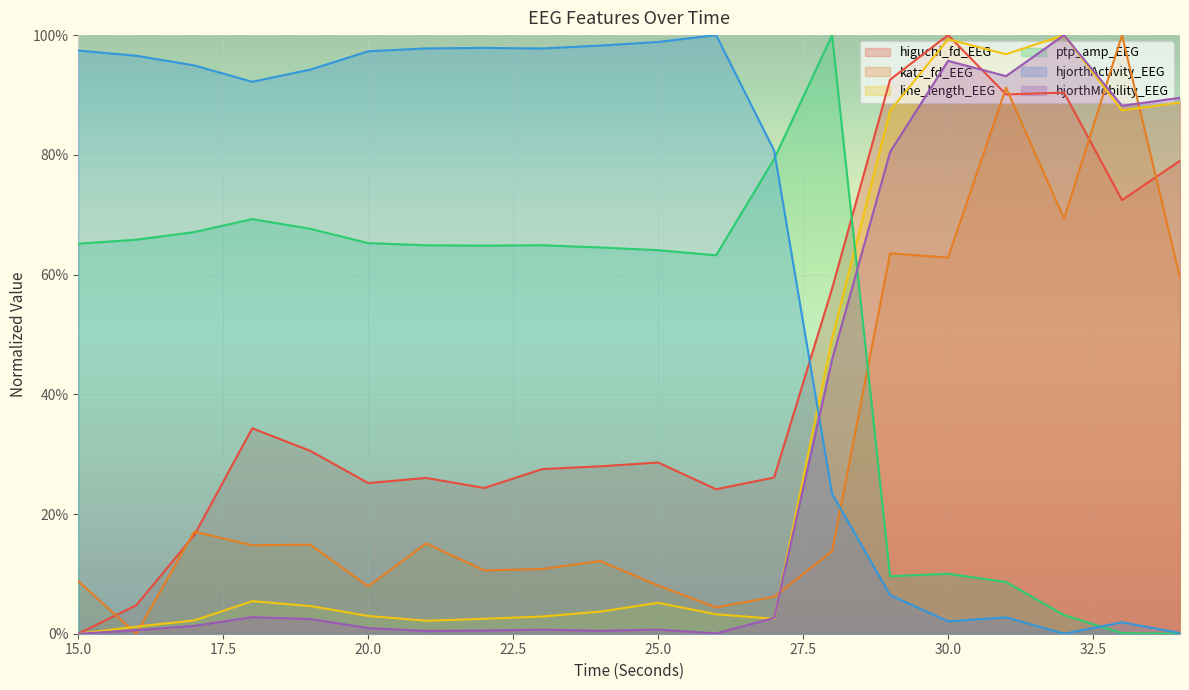

How many series are shown in this chart?

6